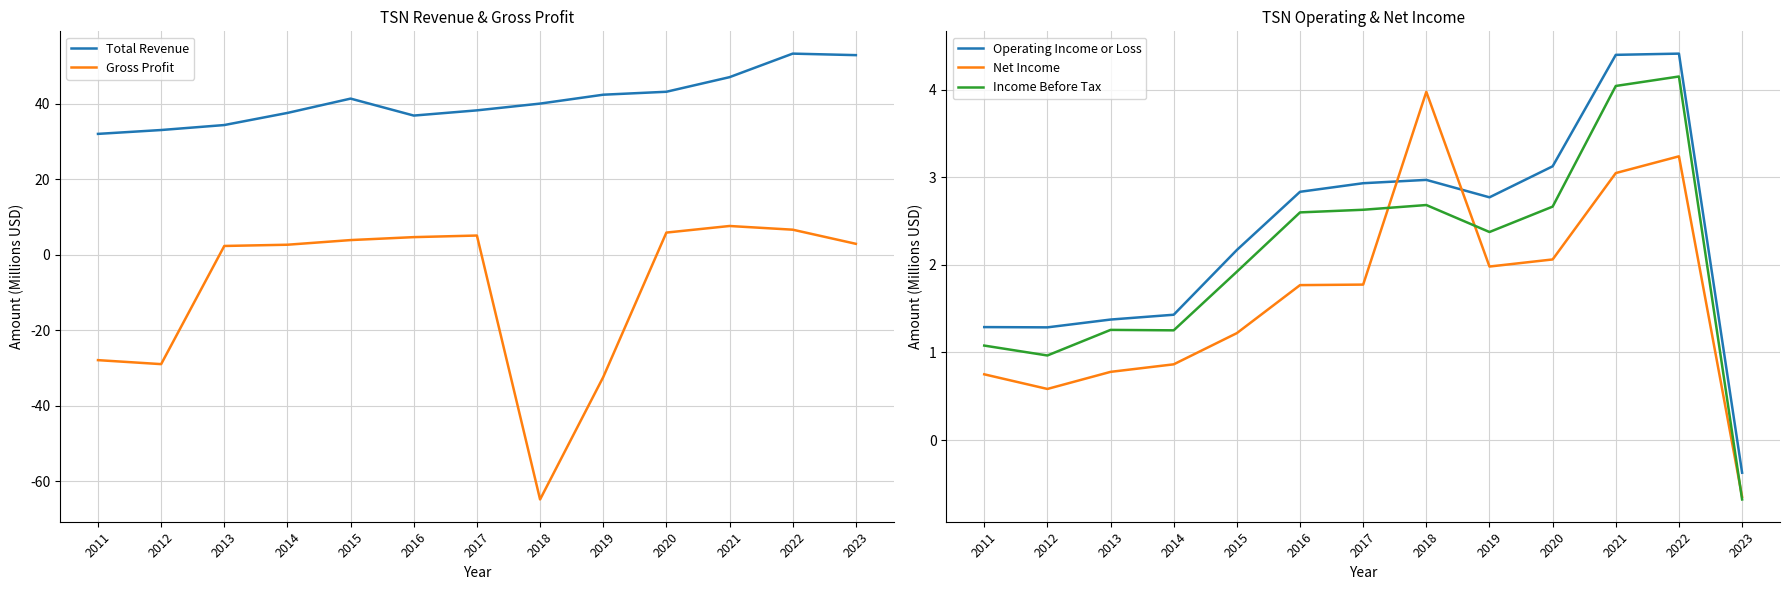

What is the maximum value shown in the chart?

53.3